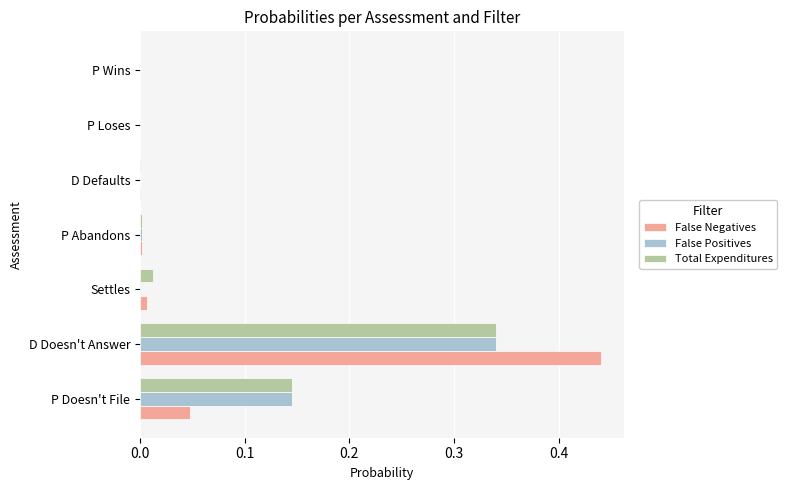

True or false: False Positives has a value of 0.5 at D Doesn't Answer.

False